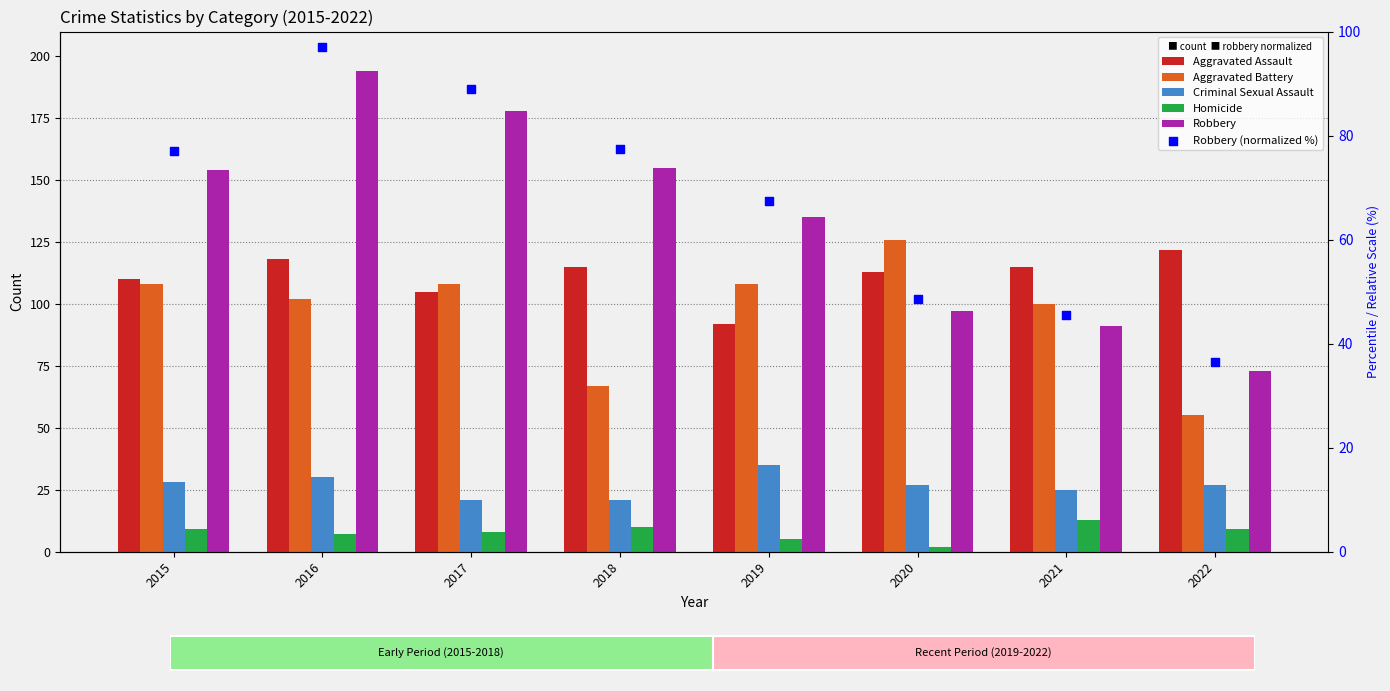

At how many categories does at least one series exceed 22?

8